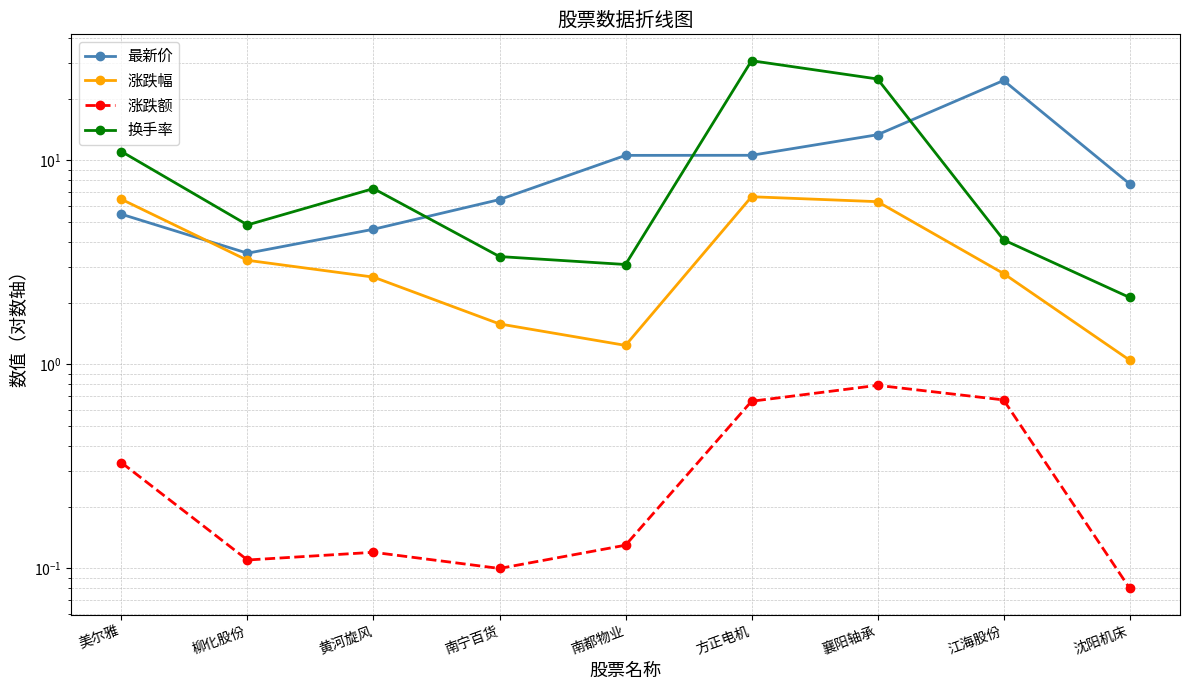

What is the difference between the highest and lowest values at 黄河旋风?

7.2